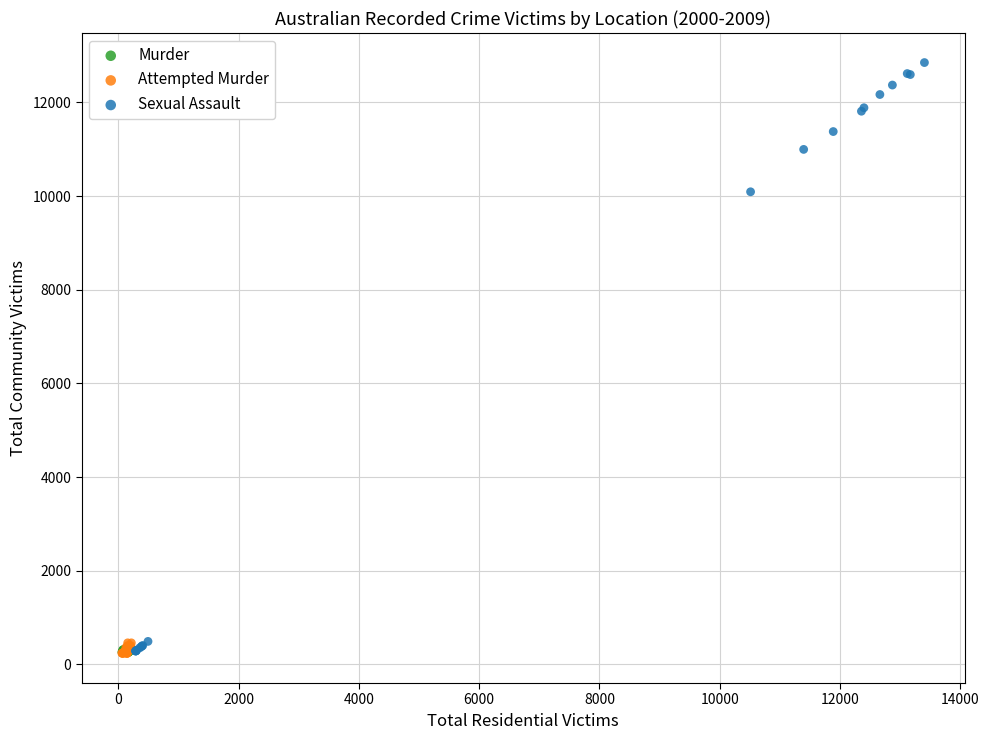

What are all the series names shown in the legend?

Murder, Attempted Murder, Sexual Assault